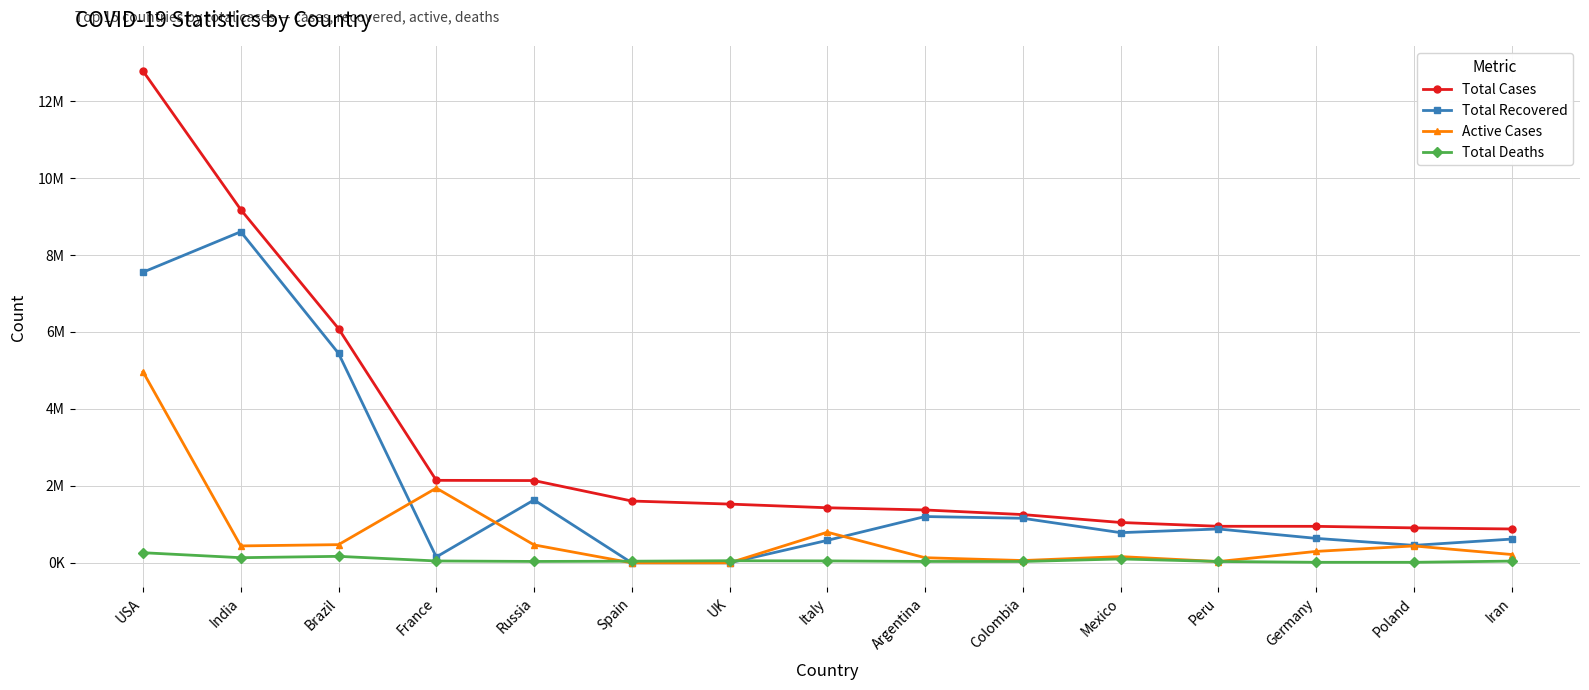

What are all the series names shown in the legend?

Total Cases, Total Recovered, Active Cases, Total Deaths